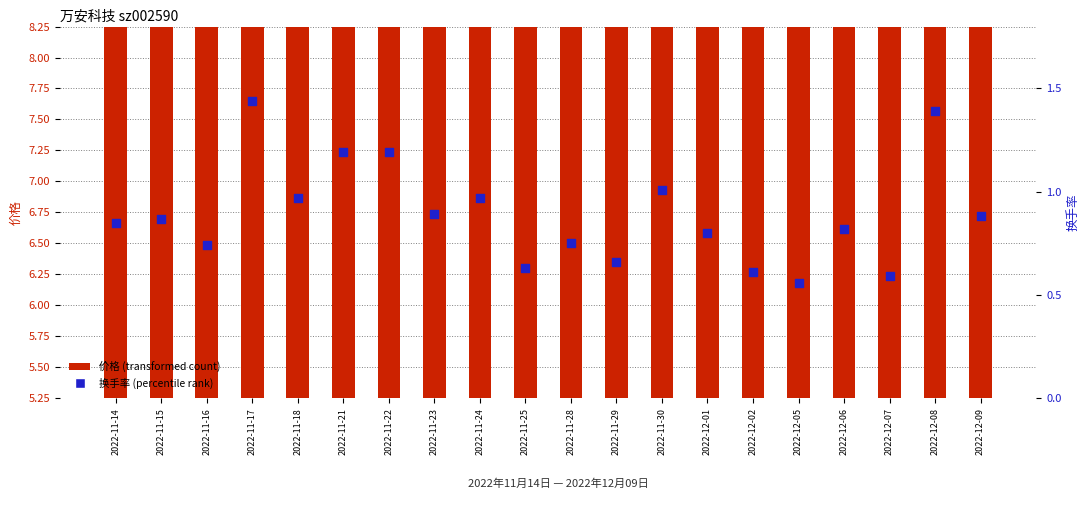

At which category is the sum across all series the highest?

2022-12-08